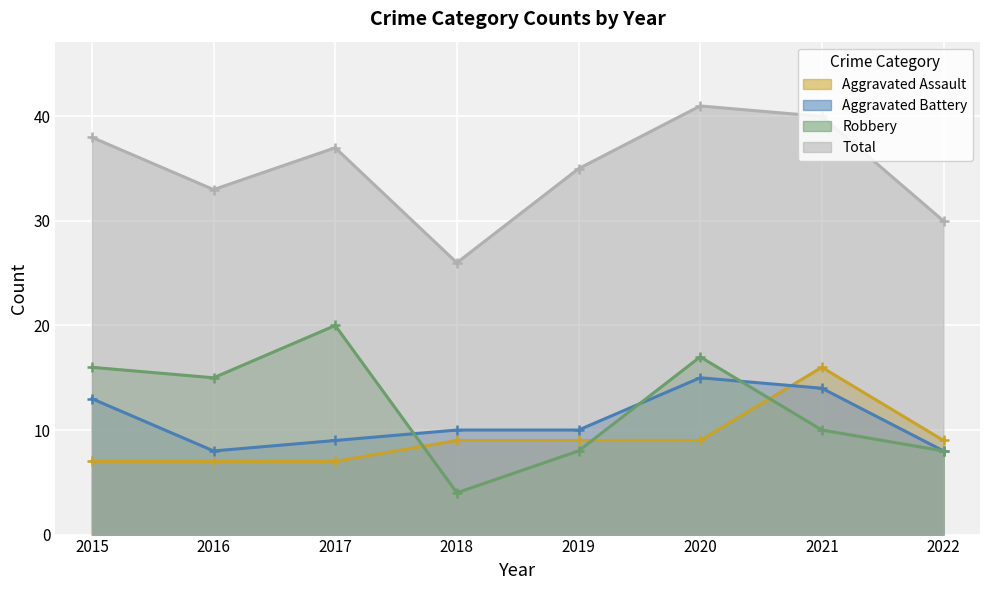

True or false: Aggravated Battery has a value of 9 at 2017.

True